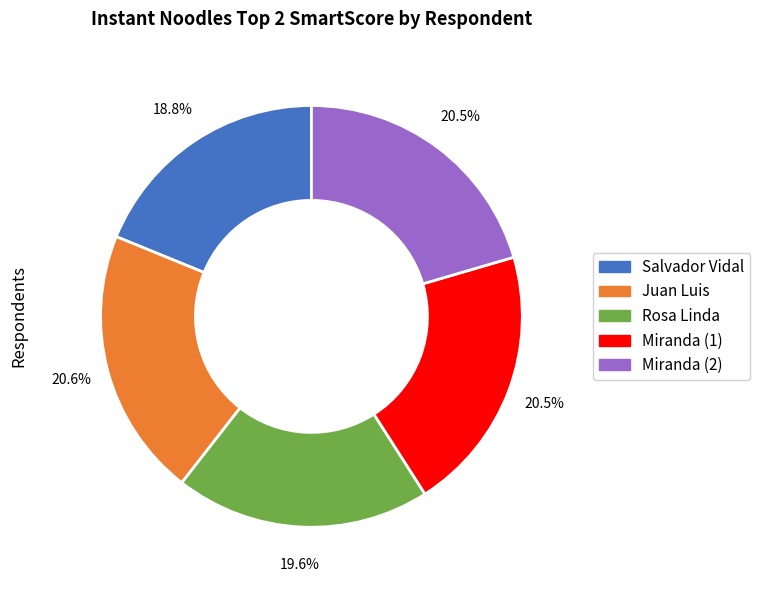

Which slice is the smallest?

Salvador Vidal